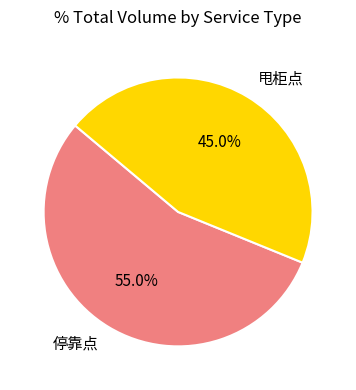

What percentage do 甩柜点 and 停靠点 together represent?

100.0%